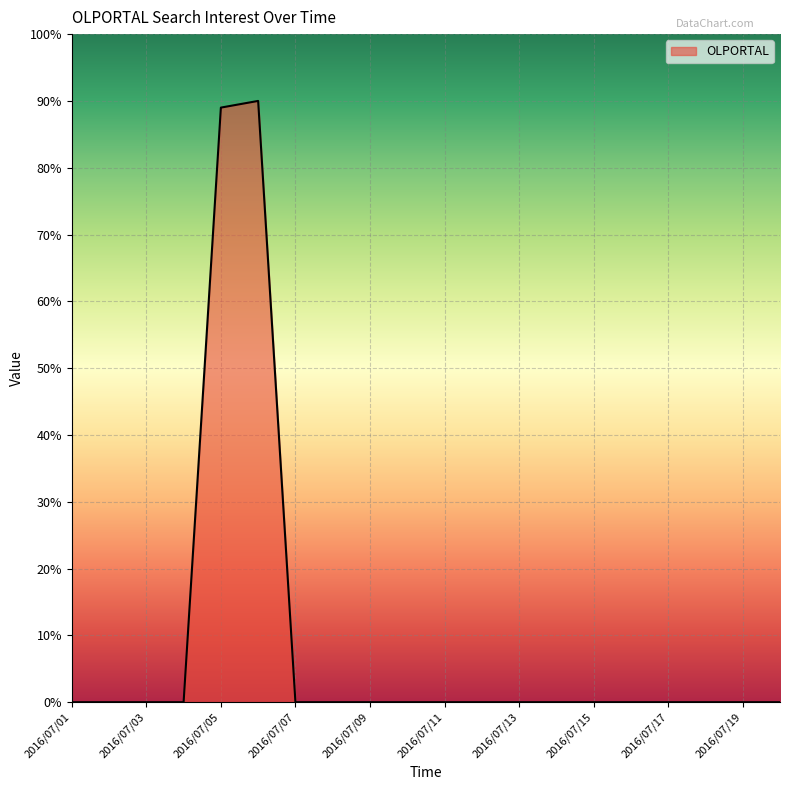

What is the difference between the maximum and minimum values?

90